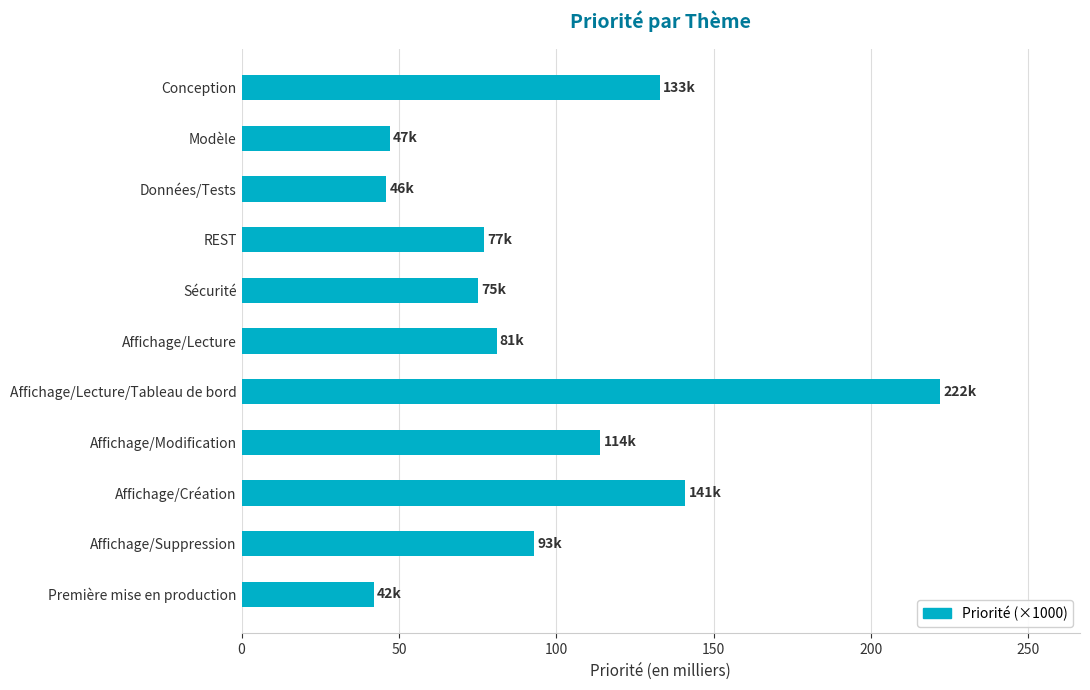

What is the label of the 4th bar from the bottom?

Affichage/Modification